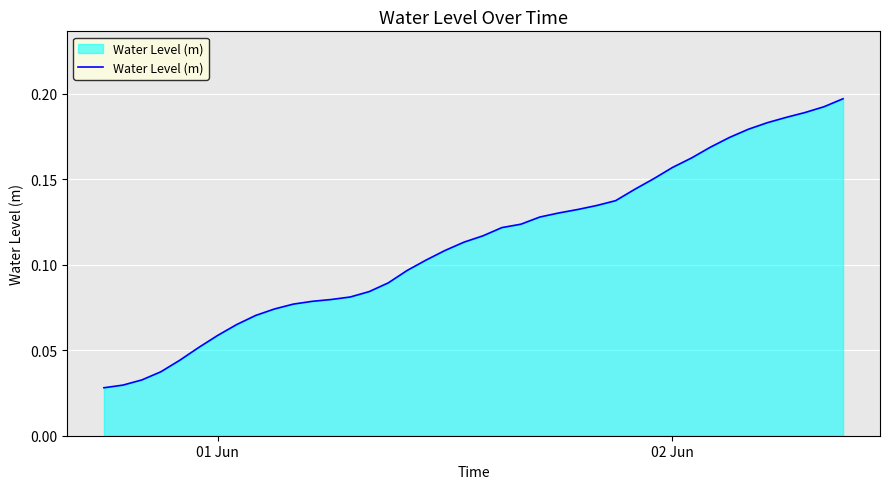

What is the average value?

0.1